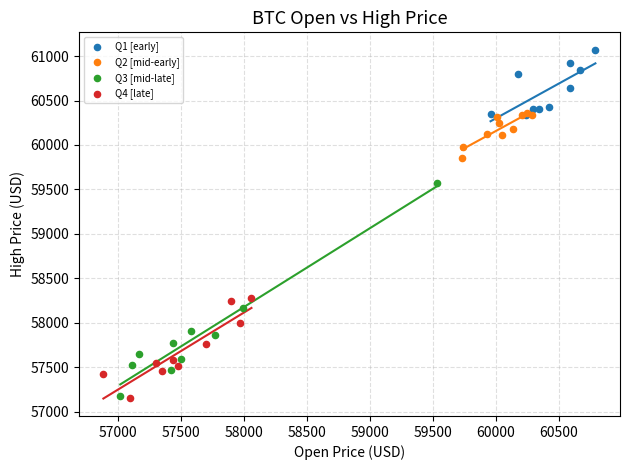

Which series contains the highest Y value?

Q1 [early]